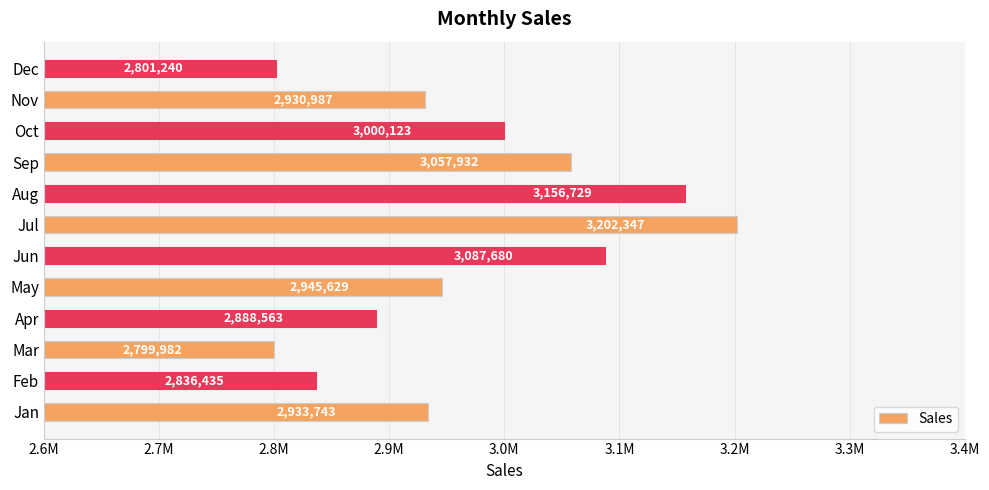

Rank the categories by value from lowest to highest.

Mar, Dec, Feb, Apr, Nov, Jan, May, Oct, Sep, Jun, Aug, Jul